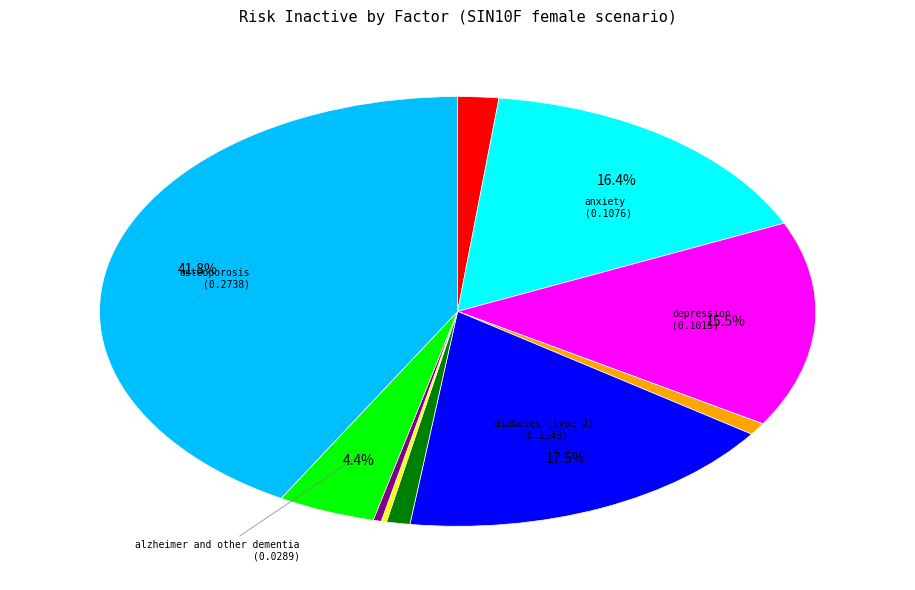

Is there a majority slice in this chart?

No